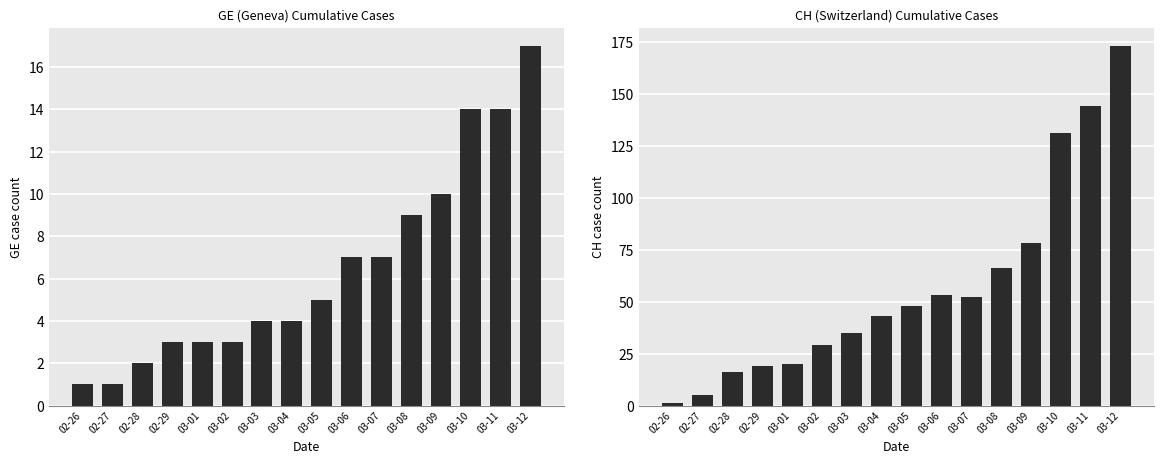

What is the difference between the maximum and minimum values in the CH series?

172